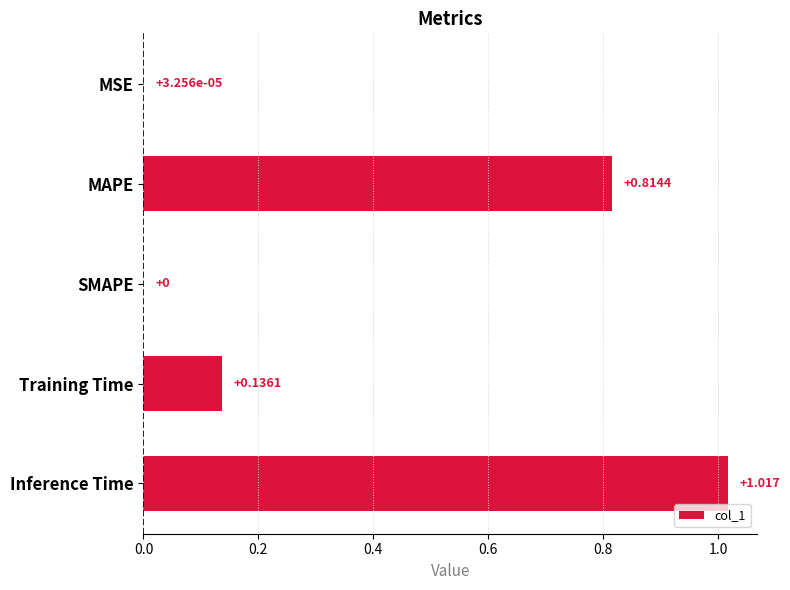

What is the sum of all values?

2.0